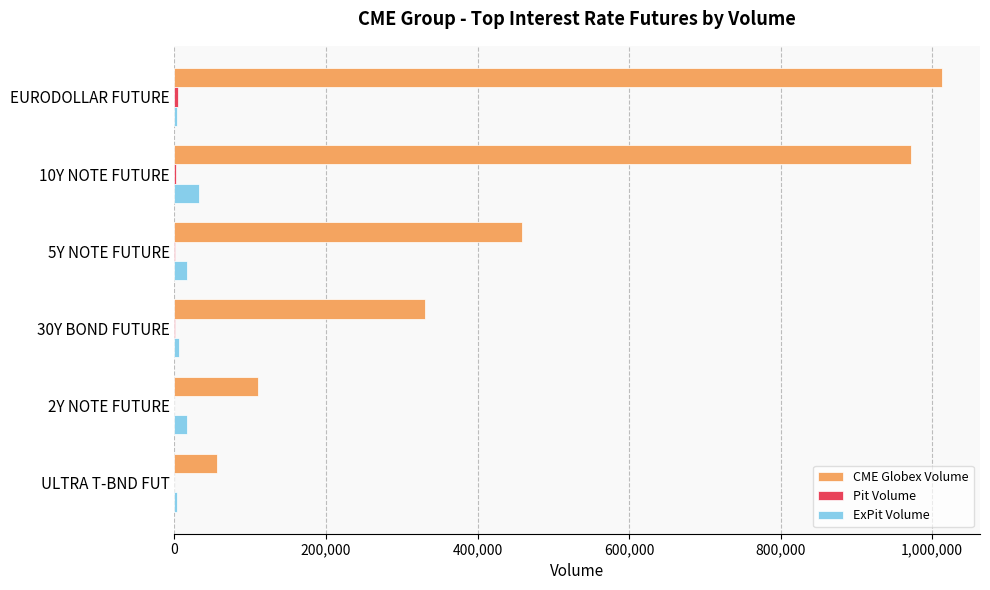

Which series changed the most between EURODOLLAR FUTURE and 30Y BOND FUTURE?

CME Globex Volume